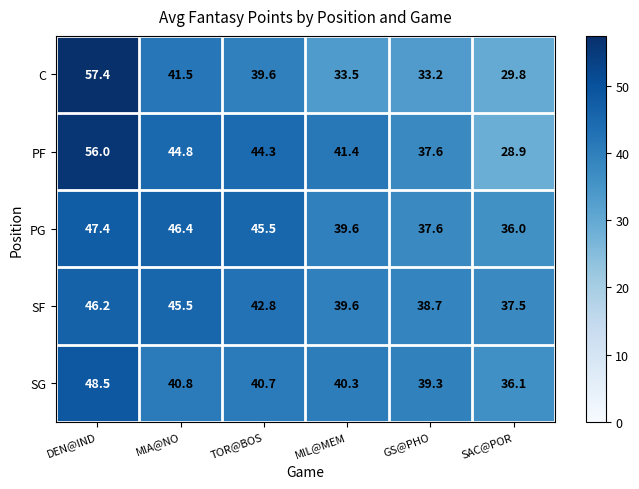

Which label corresponds to the largest value in the chart?

DEN@IND